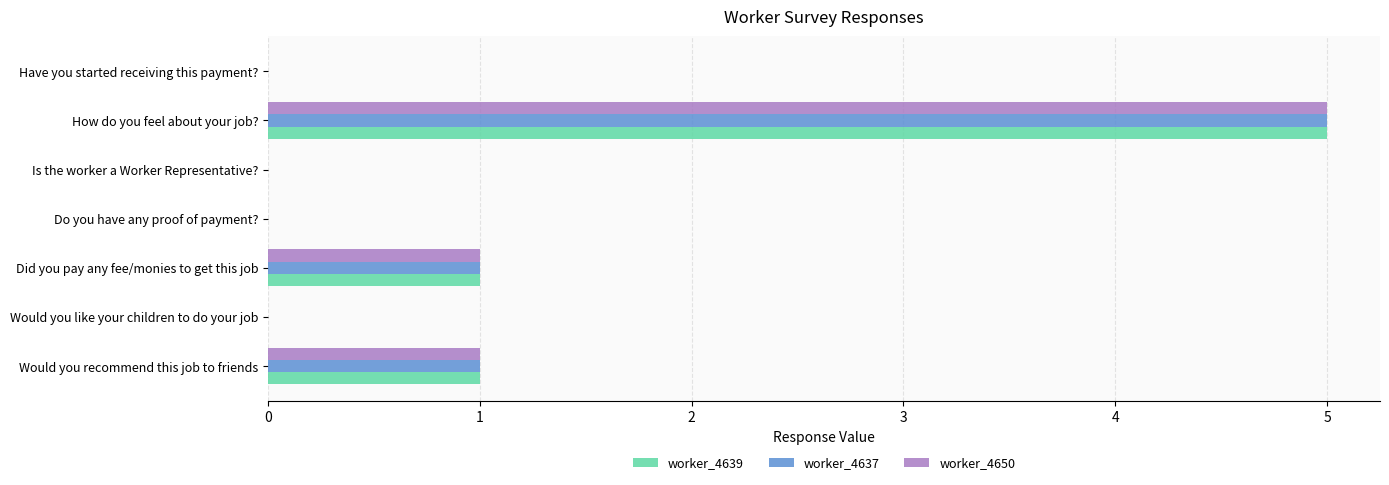

Is the value of worker_4637 at Would you recommend this job to friends greater than the value of worker_4639 at How do you feel about your job??

No